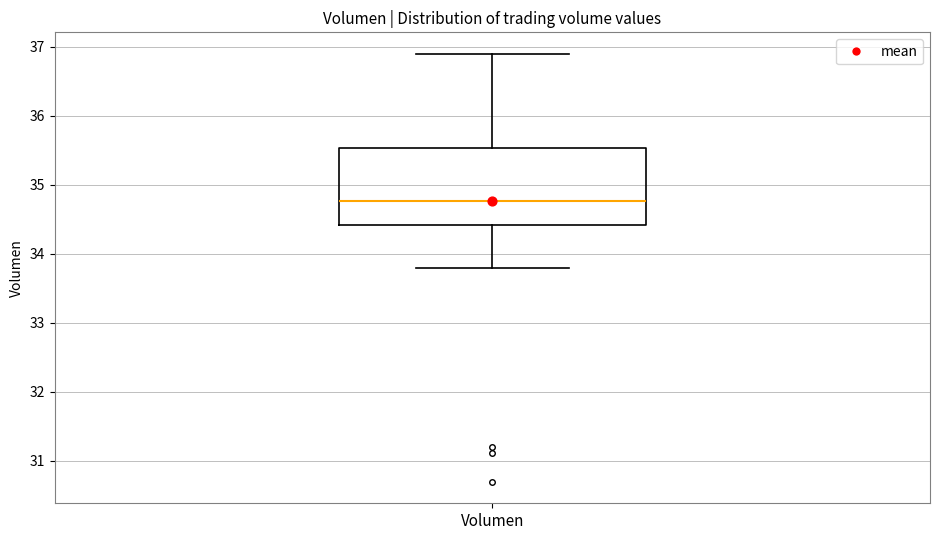

Read this box plot against the y-axis: the position of the median line, the range covered by the box, and the ends of both whiskers. The values are not printed on the chart, so give them approximately, as read against the axis.

median 34.8, box 34.4 to 35.5, whiskers 33.8 to 36.9